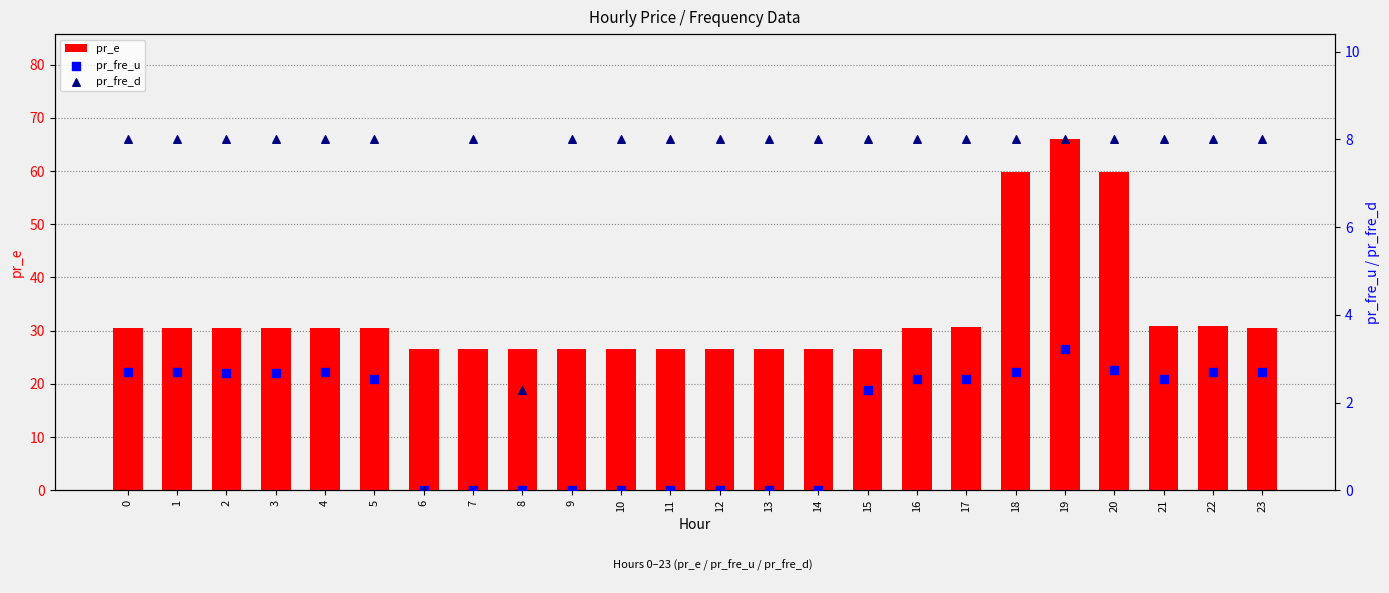

Is the value of pr_e at 6 greater than the value of pr_fre_u at 22?

Yes